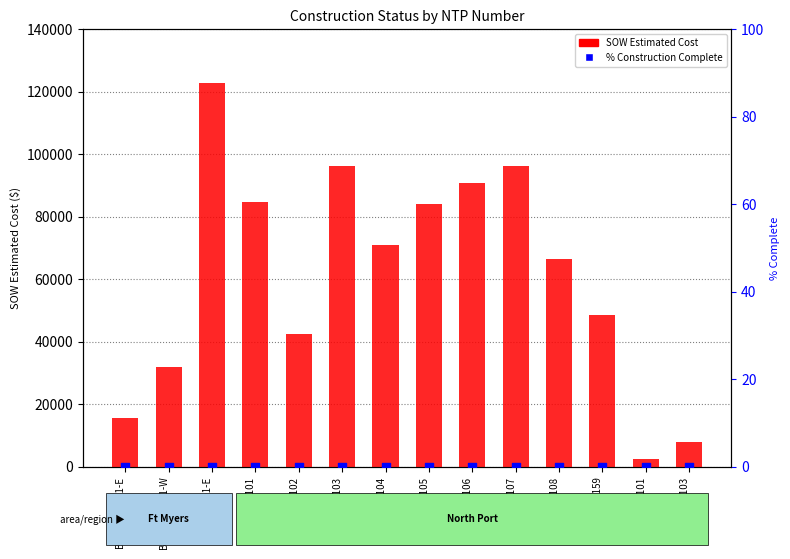

At which category is the sum across all series the highest?

BHC-FEF-01-E